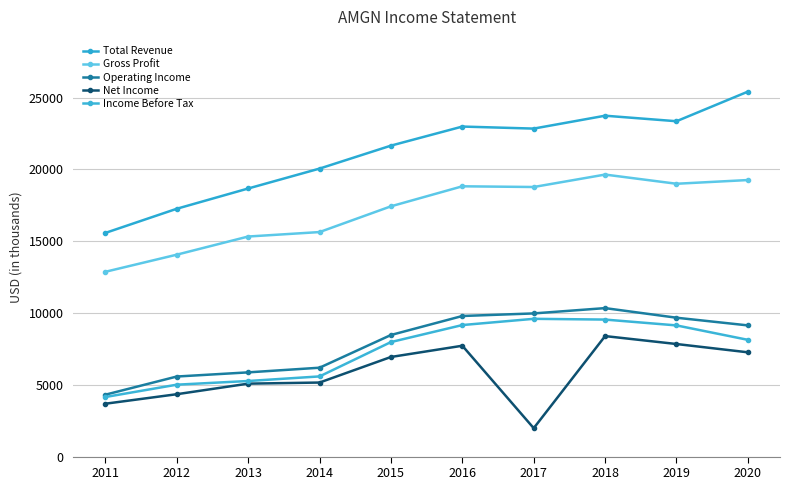

Between 2011 and 2013, which series saw the biggest shift?

Total Revenue